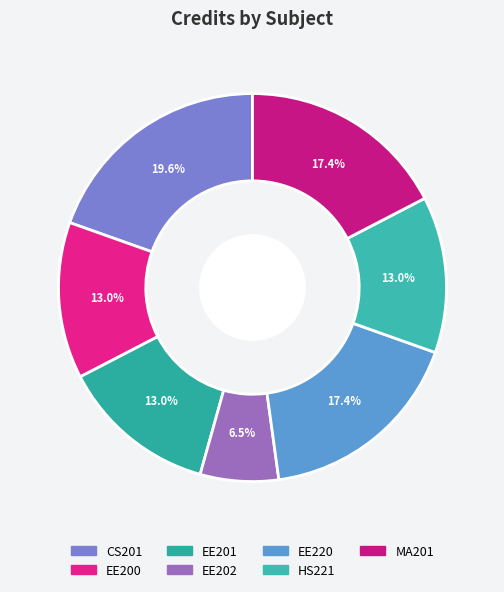

Which category has the biggest portion of the pie?

CS201